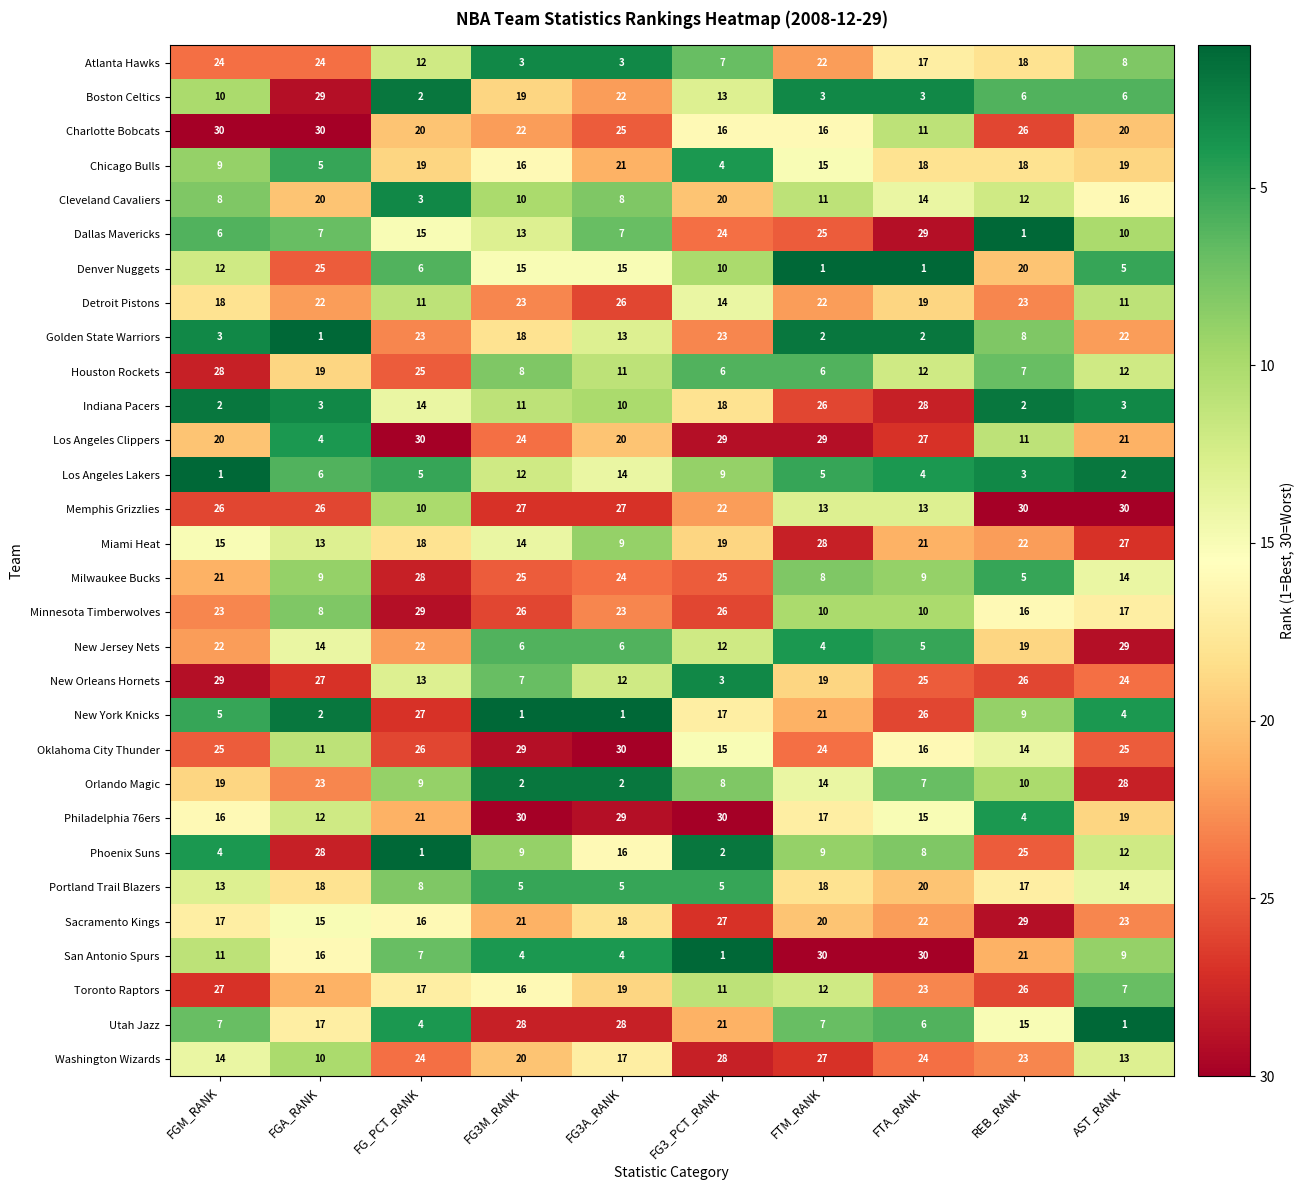

At which category is the sum across all series the highest?

REB_RANK